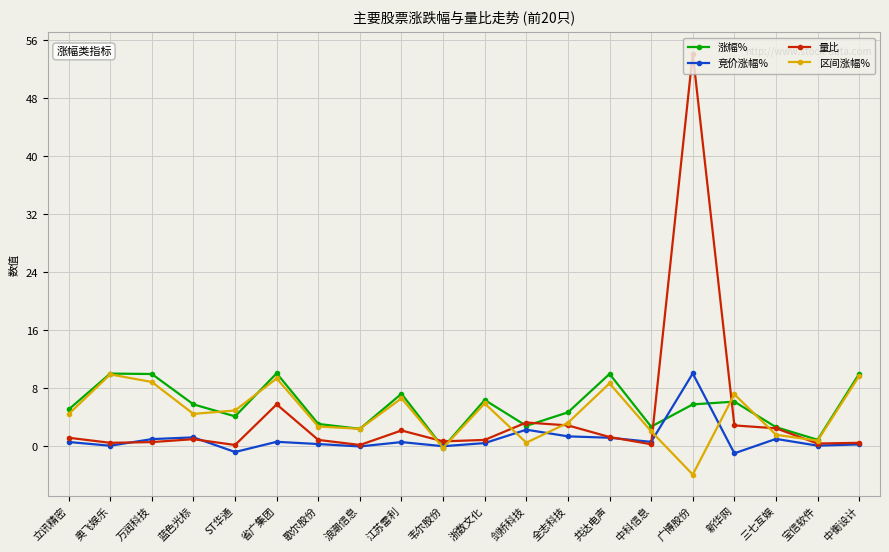

At 广博股份, list the series in order from largest to smallest.

量比, 竞价涨幅%, 涨幅%, 区间涨幅%